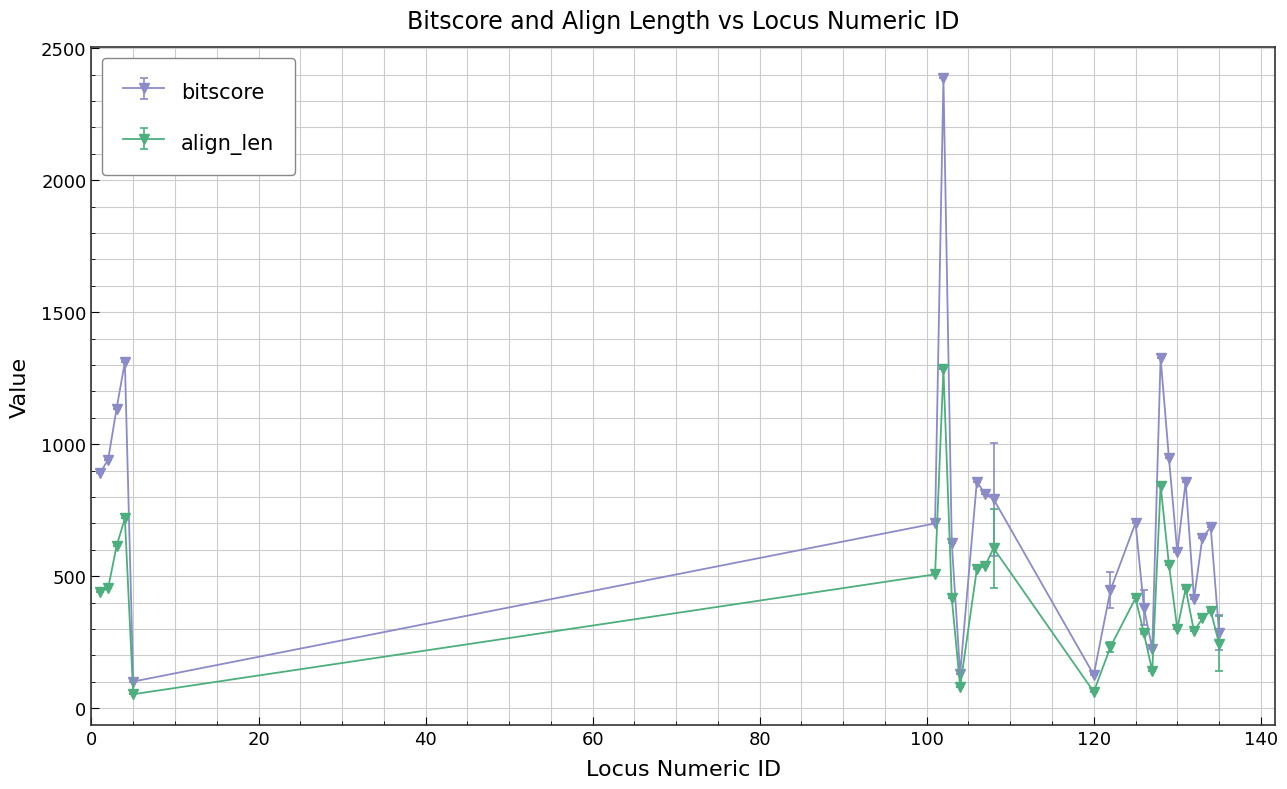

Rank the series by their average value, from highest to lowest.

bitscore, align_len